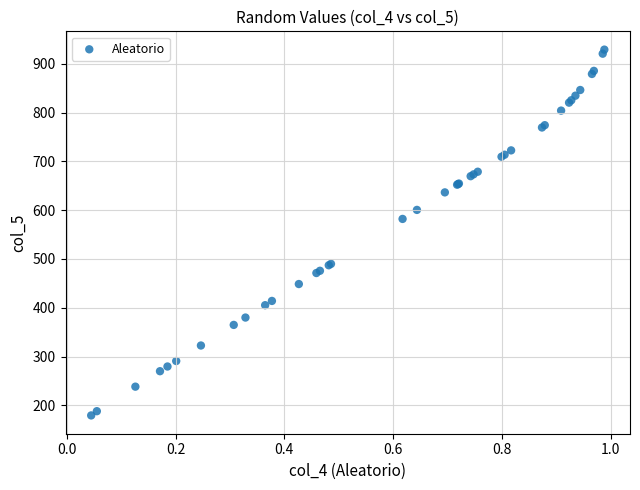

What Y value in the scatter plot is closest to 554?

582.0